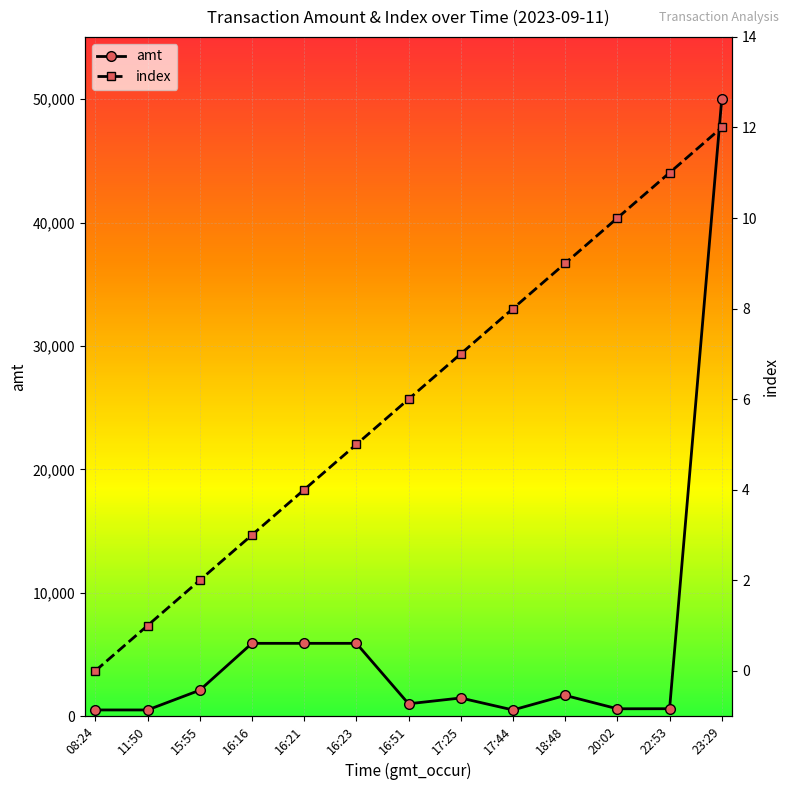

What is the maximum value for amt?

50050.0